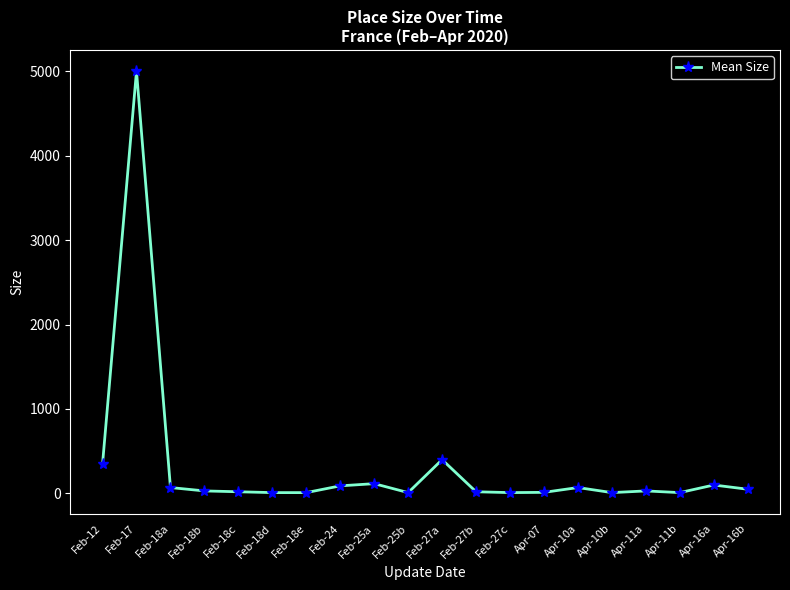

At which category does the data reach its first local peak?

Feb-17